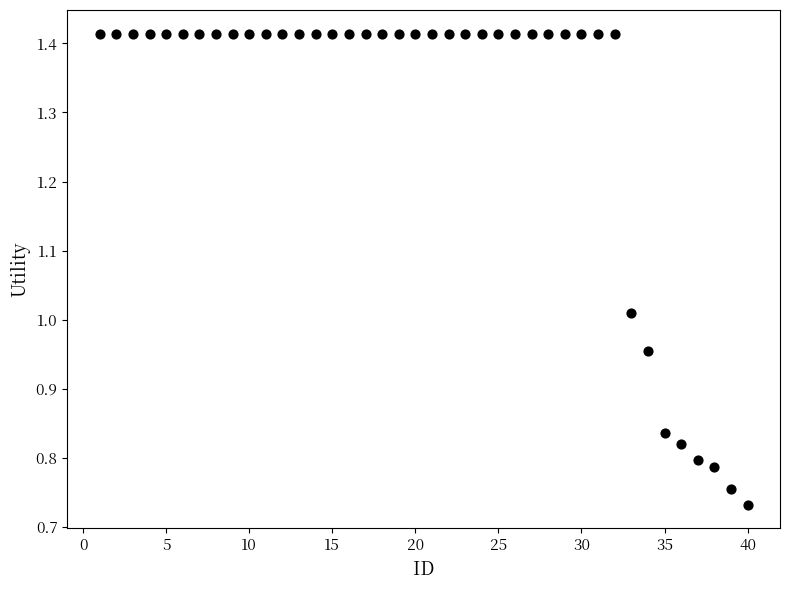

What is the range of X values (max minus min)?

39.0